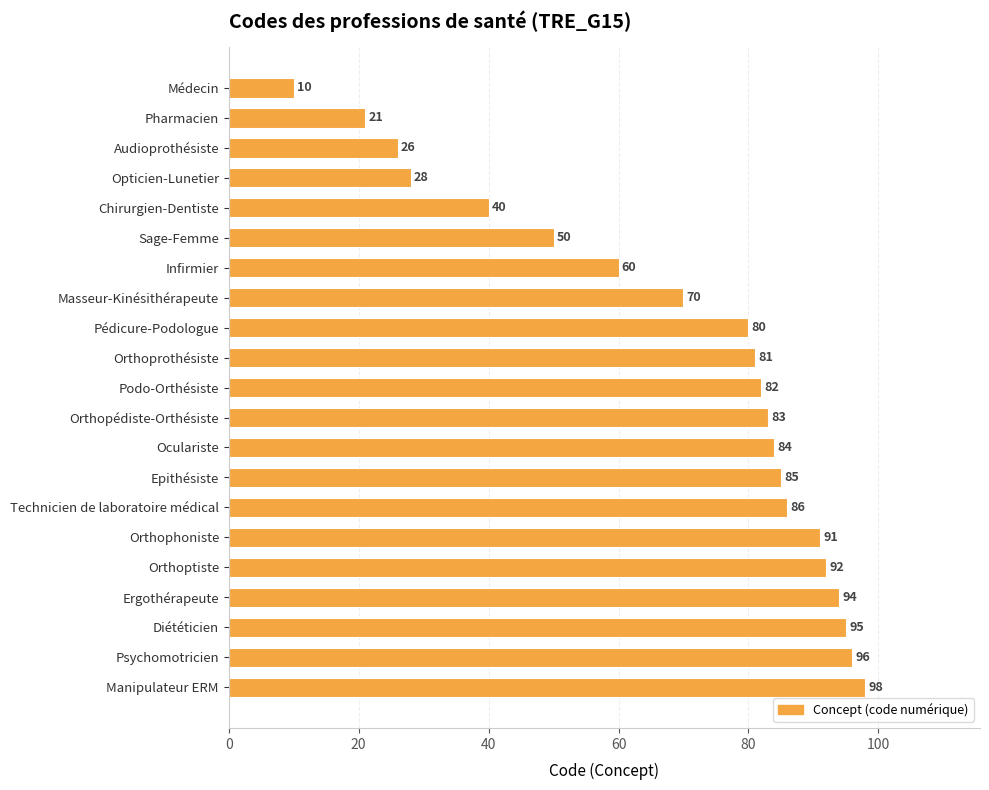

What is the ratio of the value at Diététicien to the value at Podo-Orthésiste?

1.2